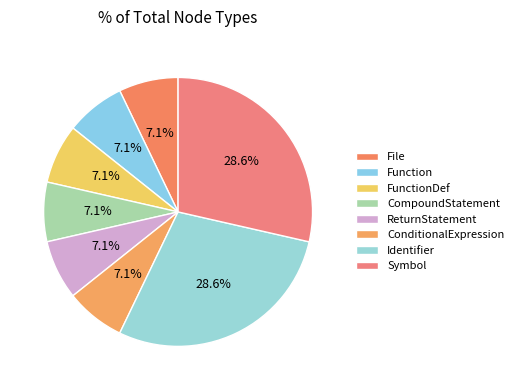

How many segments does this pie chart have?

8